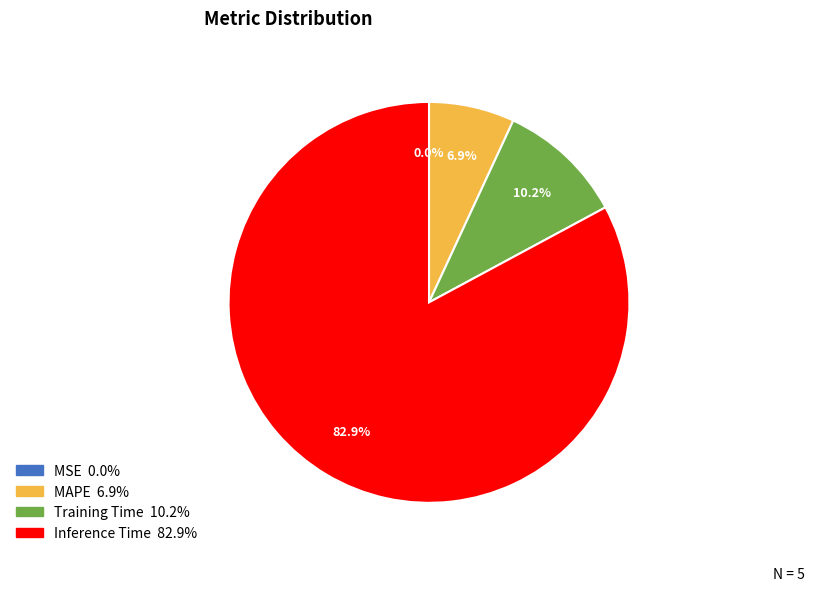

Is there a majority slice in this chart?

Yes